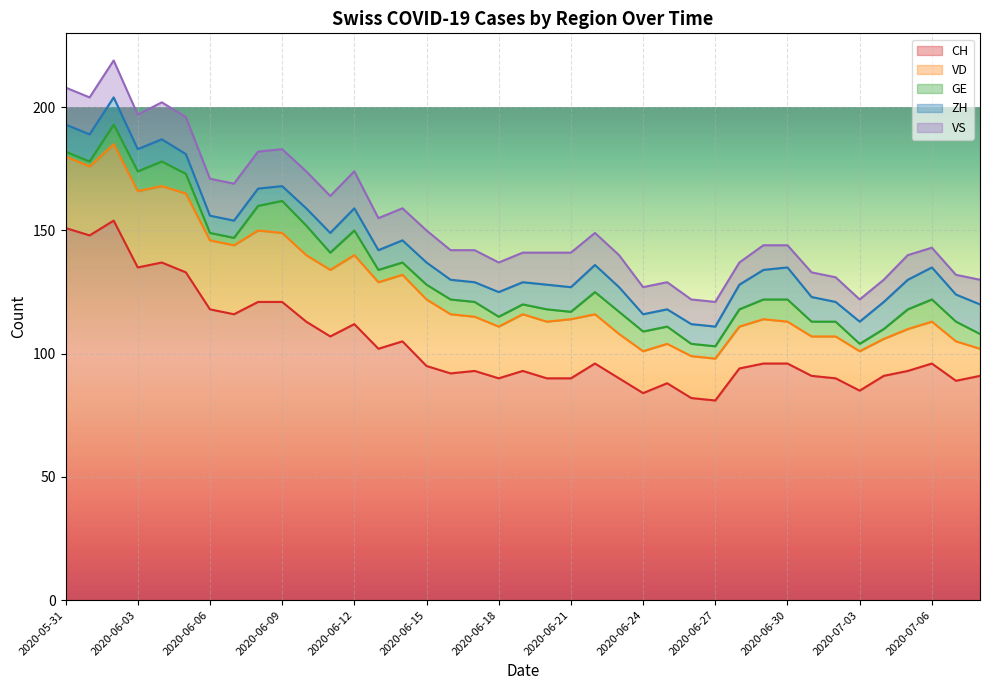

Reading left to right, what are all the values shown in this chart?

CH: 151	148	154	135	137	133	118	116	121	121	113	107	112	102	105	95	92	93	90	93	90	90	96	90	84	88	82	81	94	96	96	91	90	85	91	93	96	89	91
VD: 29	28	31	31	31	32	28	28	29	28	27	27	28	27	27	27	24	22	21	23	23	24	20	18	17	16	17	17	17	18	17	16	17	16	15	17	17	16	11
GE: 2	2	8	8	10	8	3	3	10	13	12	7	10	5	5	6	6	6	4	4	5	3	9	9	8	7	5	5	7	8	9	6	6	3	4	8	9	8	6
ZH: 11	11	11	9	9	8	7	7	7	6	7	8	9	8	9	9	8	8	10	9	10	10	11	10	7	7	8	8	10	12	13	10	8	9	11	12	13	11	12
VS: 15	15	15	14	15	15	15	15	15	15	15	15	15	13	13	13	12	13	12	12	13	14	13	13	11	11	10	10	9	10	9	10	10	9	9	10	8	8	10